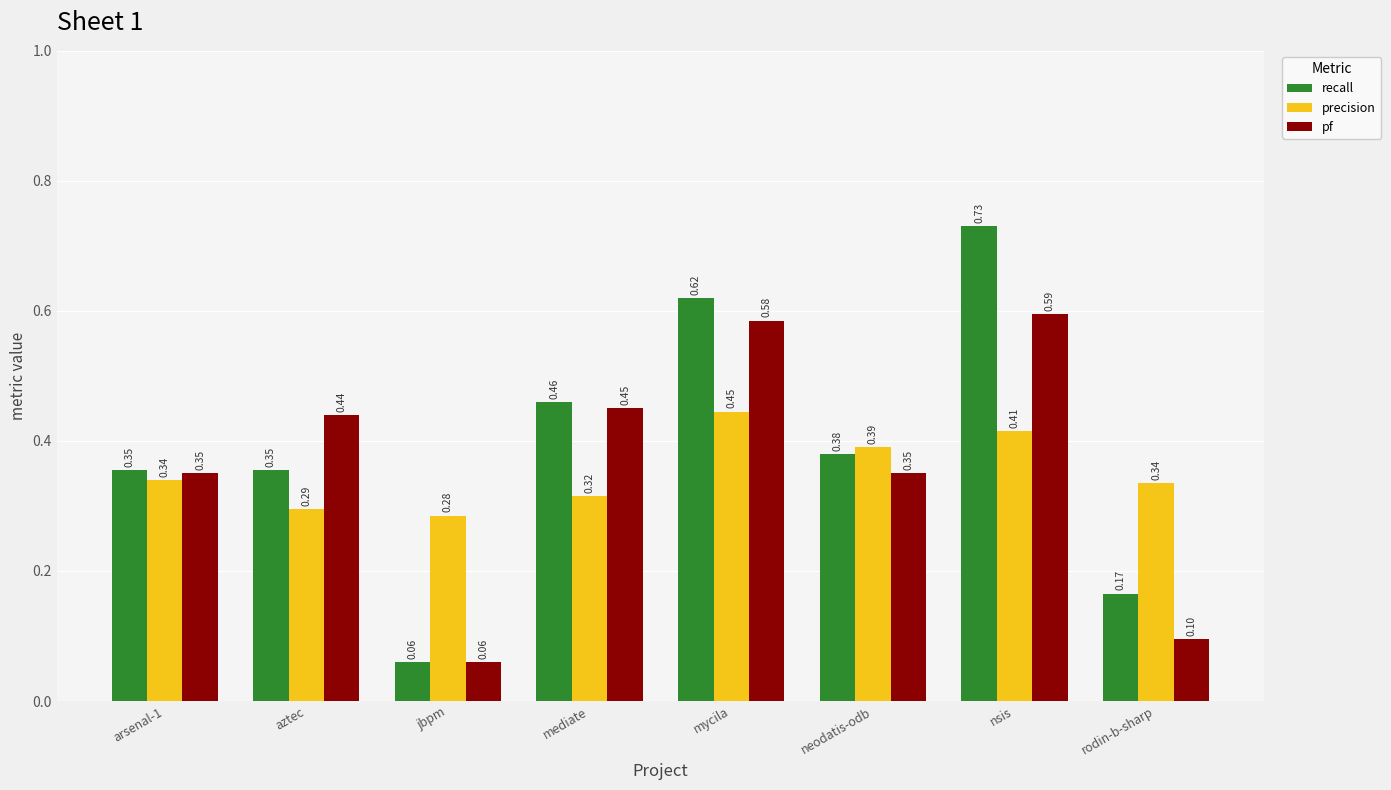

At neodatis-odb, list the series in order from largest to smallest.

precision, recall, pf